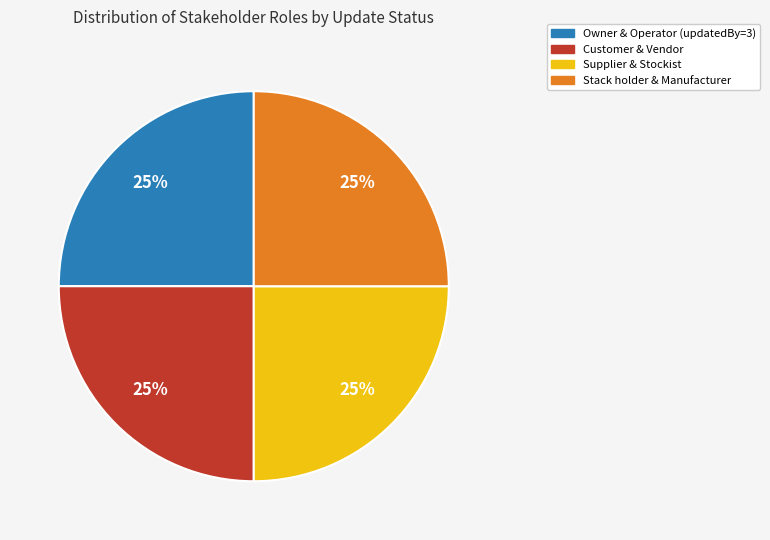

How many segments does this pie chart have?

4